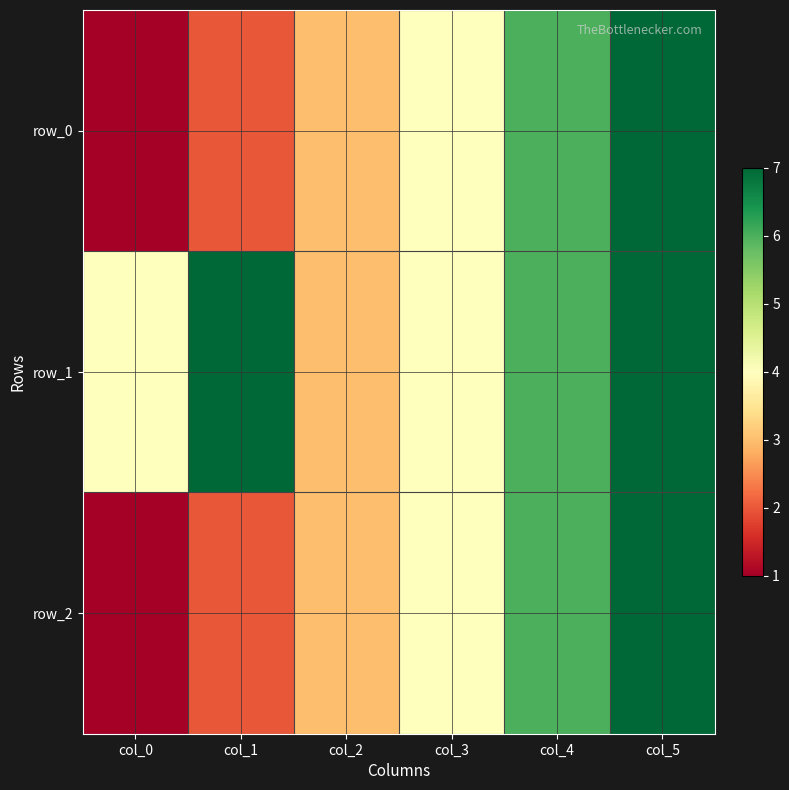

True or false: row_1 has a value of 4 at col_3.

True